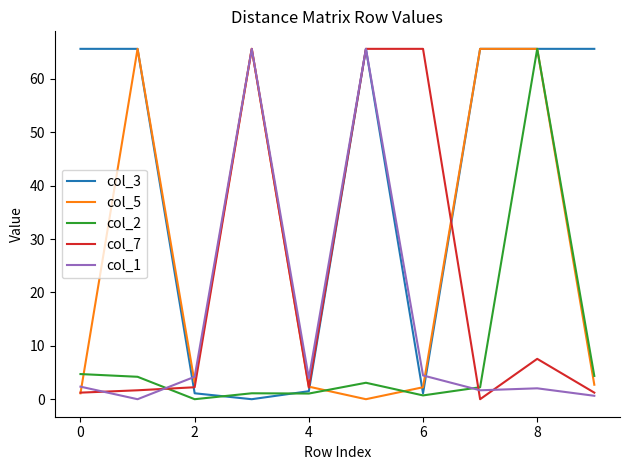

Rank the series by their average value, from highest to lowest.

col_3, col_5, col_7, col_1, col_2